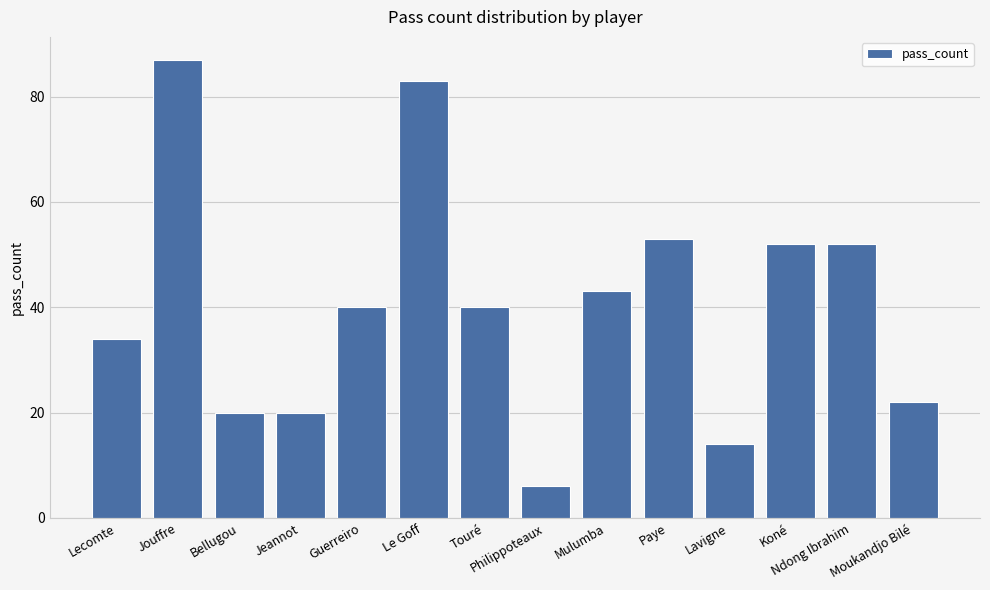

Reading left to right, transcribe all the data shown in this chart.

Lecomte=34	Jouffre=87	Bellugou=20	Jeannot=20	Guerreiro=40	Le Goff=83	Touré=40	Philippoteaux=6	Mulumba=43	Paye=53	Lavigne=14	Koné=52	Ndong Ibrahim=52	Moukandjo Bilé=22